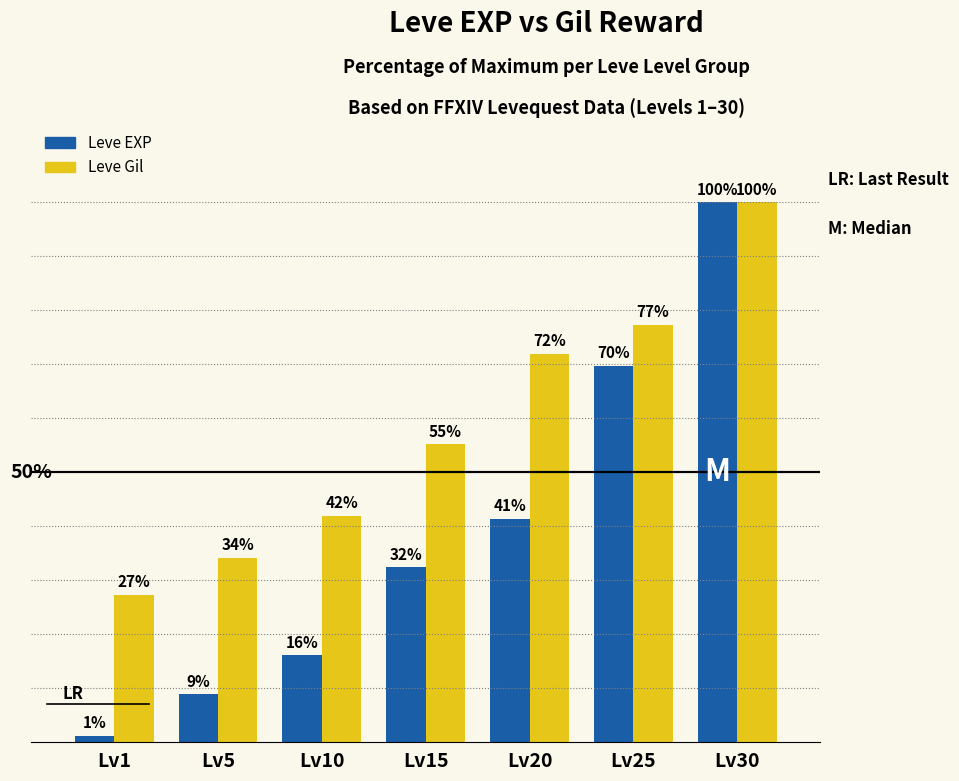

Which category has the lowest value in the Leve Gil series?

Lv1